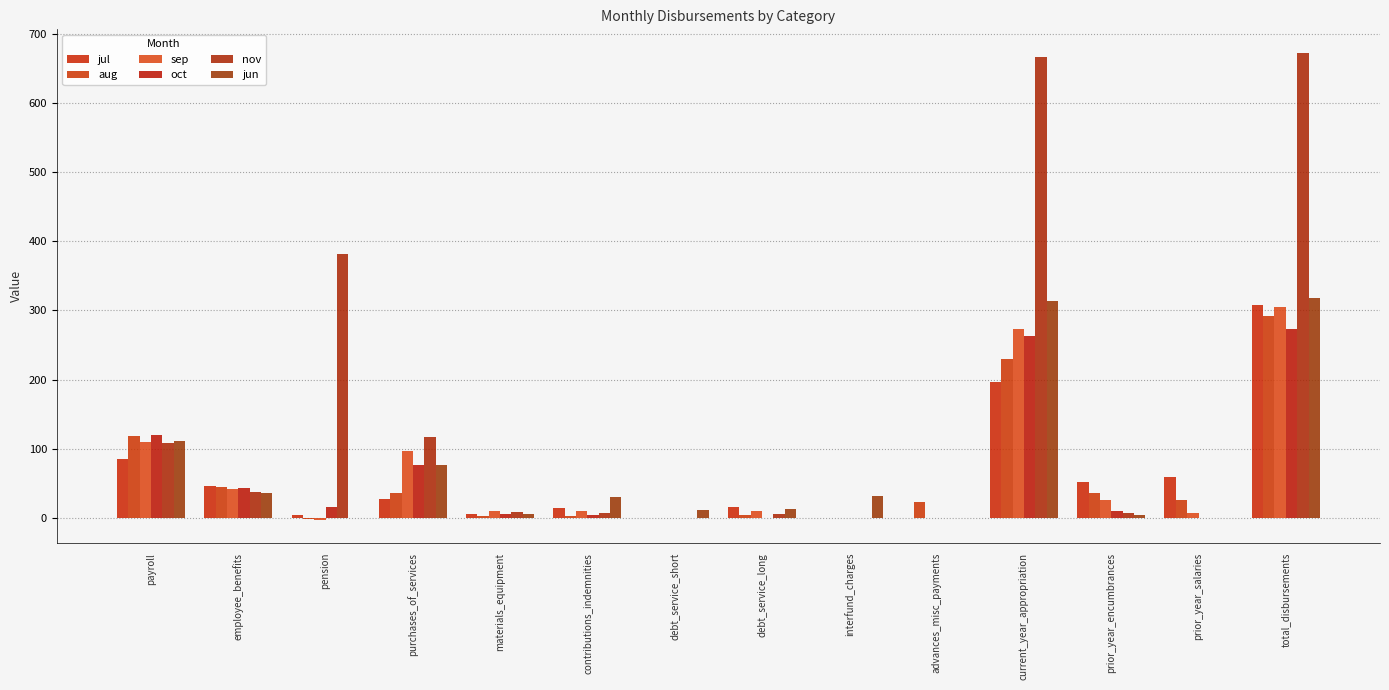

The jun series shows 53.6 at purchases_of_services. True or false?

False